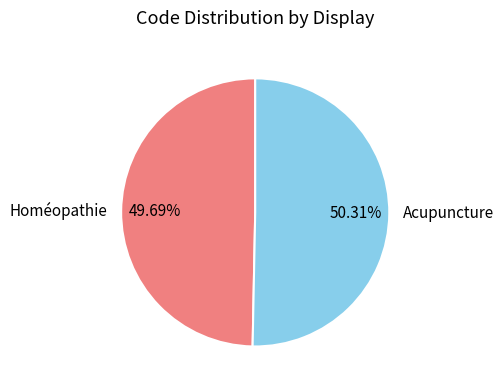

True or false: Acupuncture accounts for 36% of the total.

False